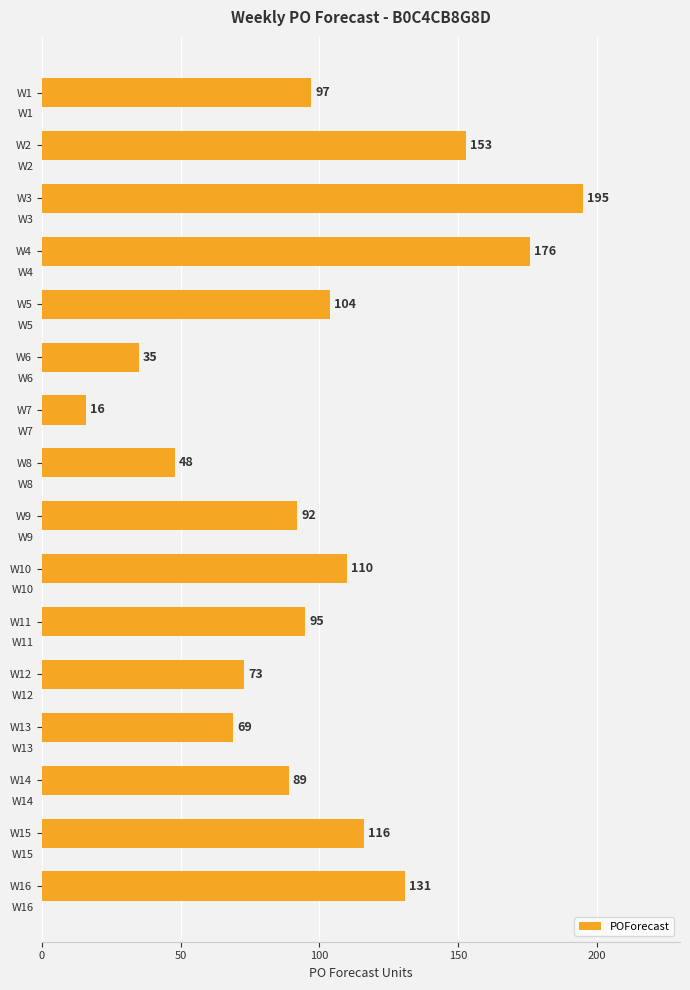

At which label is the value closest to 105?

W5